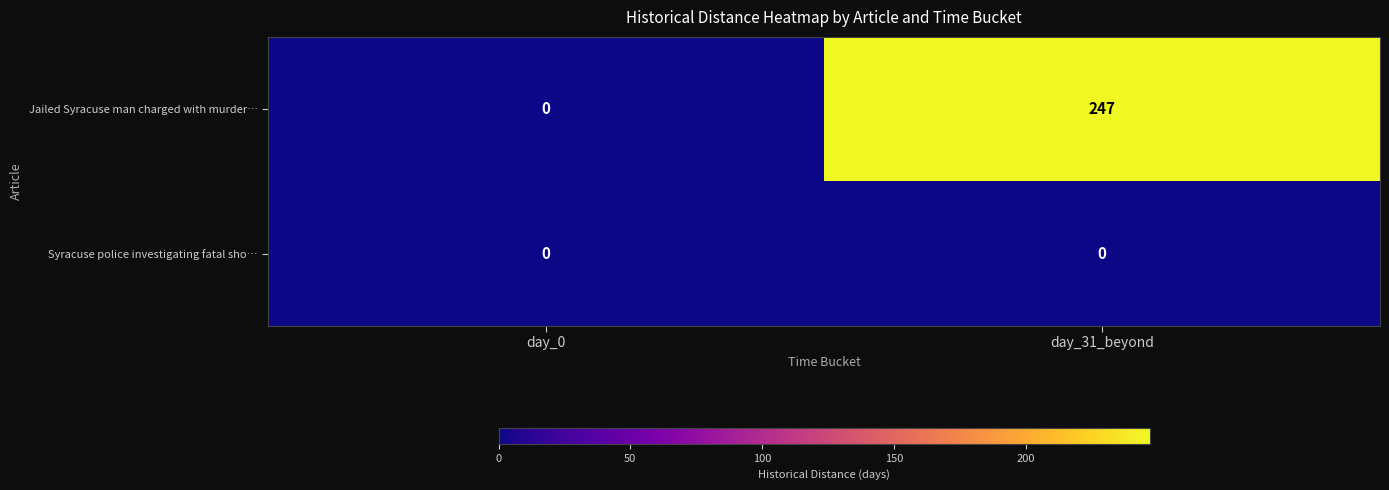

Which category has the highest value in the Syracuse police investigating fatal sho… series?

day_0